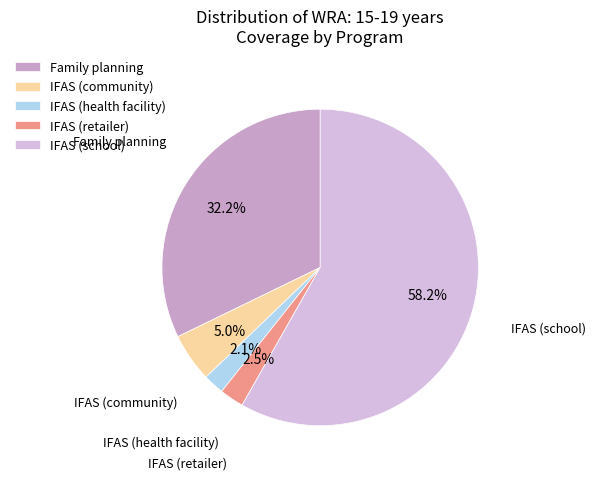

Does Family planning account for over 50% of the chart?

No